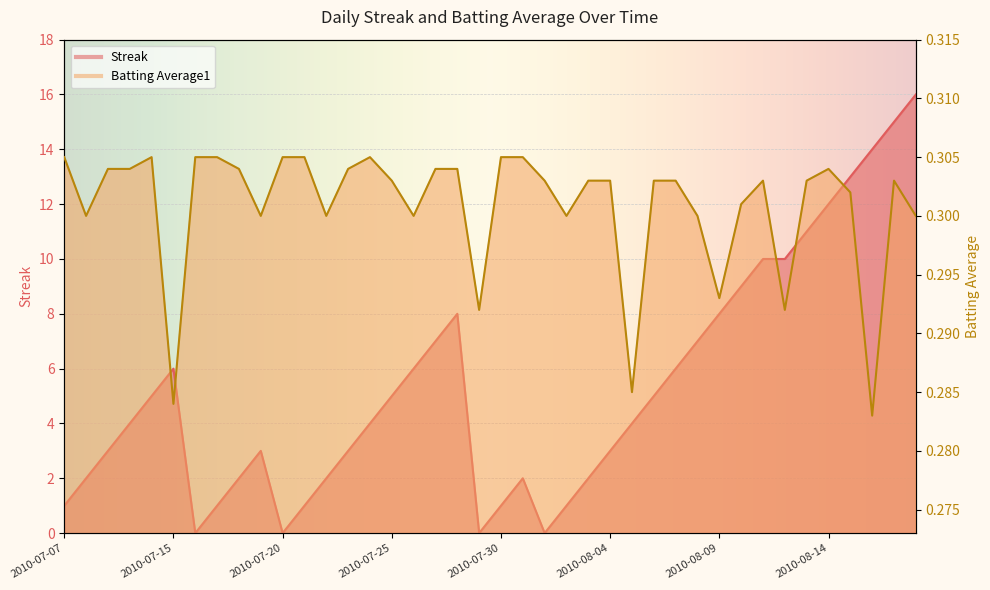

What is the value of the Streak point at the 19th from the left?

8.0